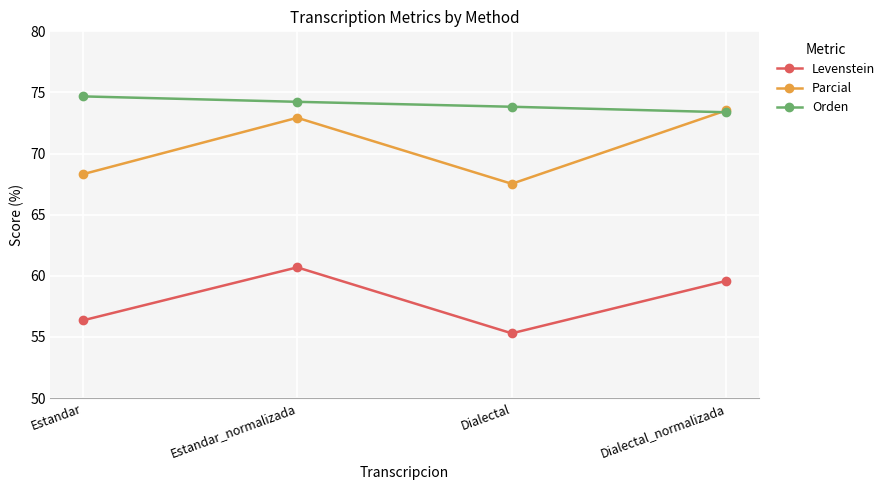

Is the value of Parcial at Dialectal_normalizada greater than the value of Levenstein at Dialectal?

Yes